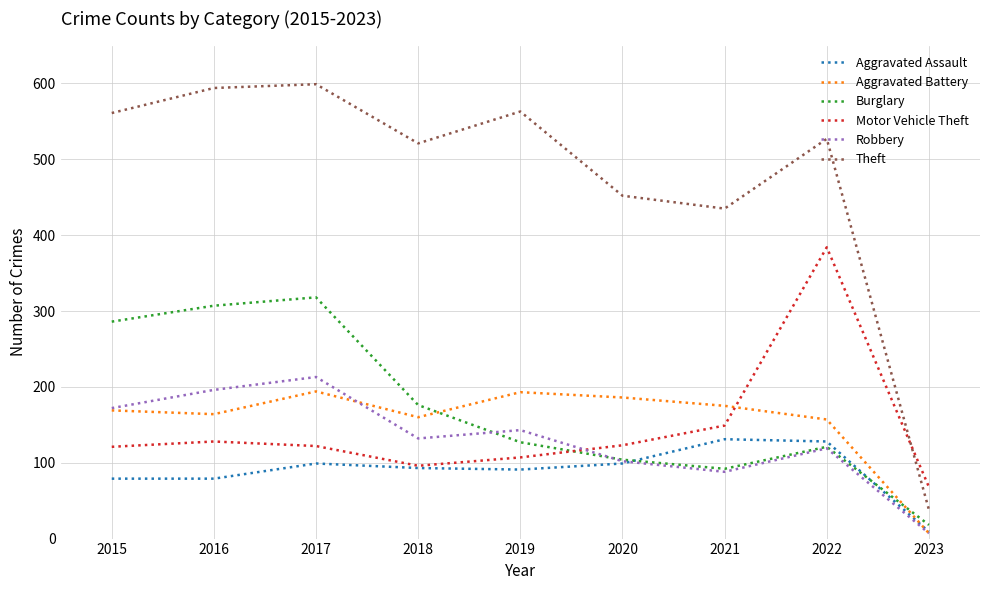

Where does the Motor Vehicle Theft series first go above 122?

2016